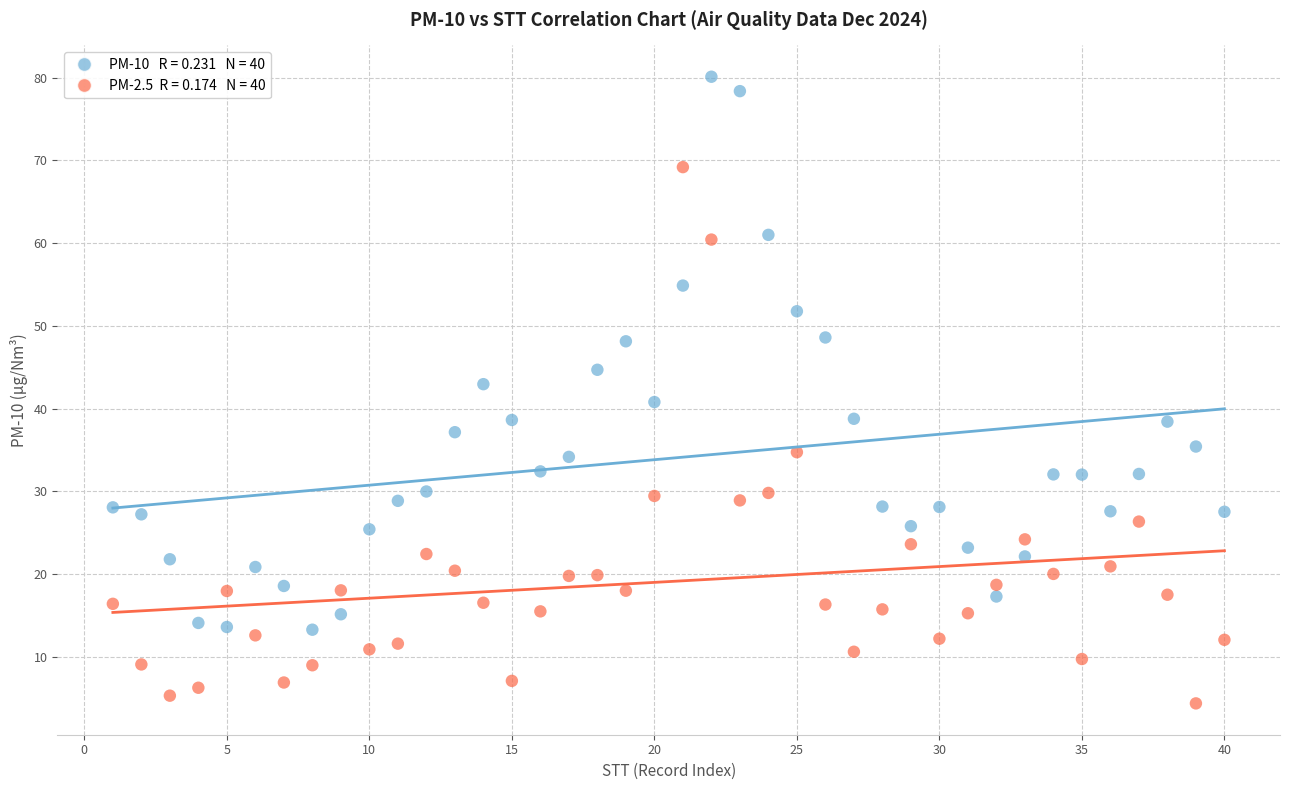

Across all data points, what is the range of X values (max minus min)?

39.0